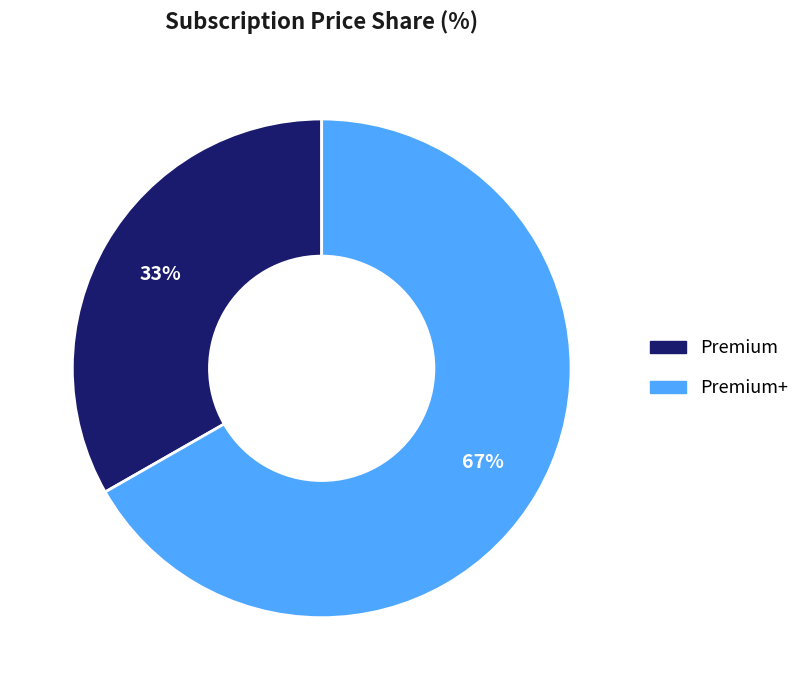

Is there a majority slice in this chart?

Yes